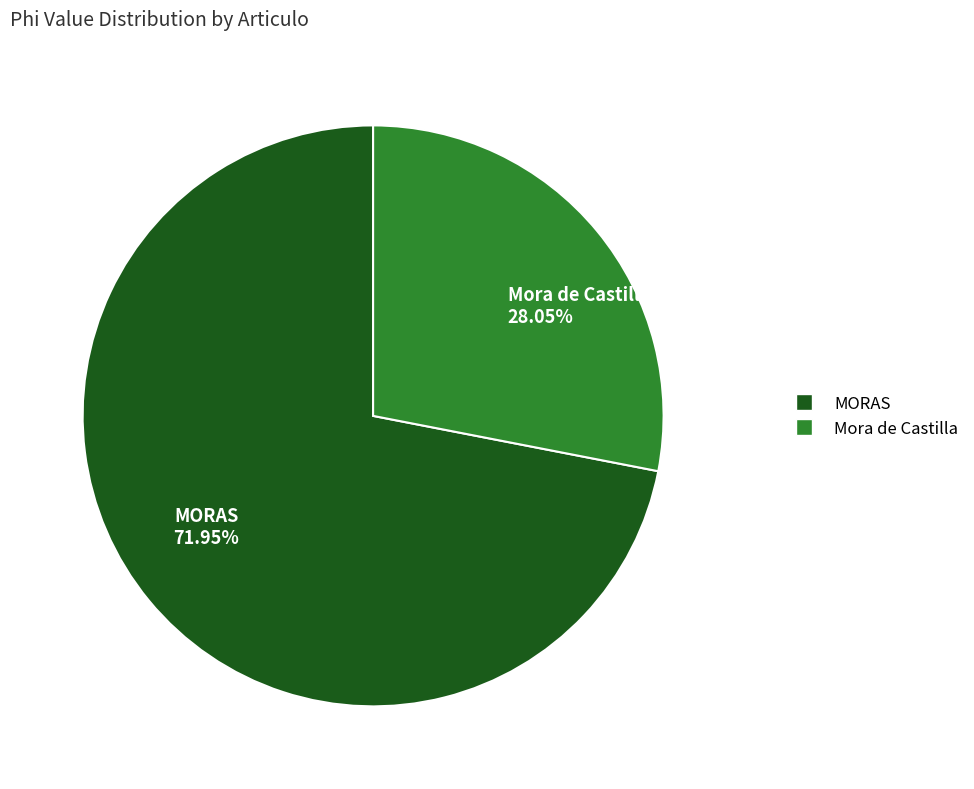

To the nearest percent, what is the difference between the largest and smallest slice percentages?

44%